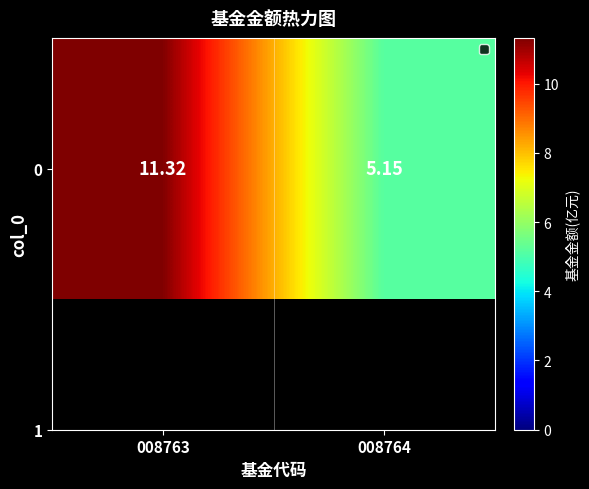

Rank the categories by value from lowest to highest.

008764, 008763